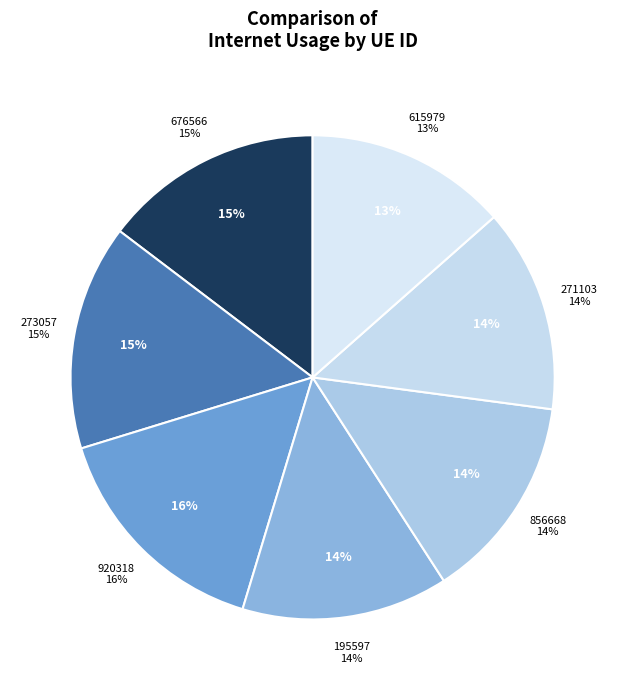

What percentage is the 195597 slice, to the nearest percent?

14%